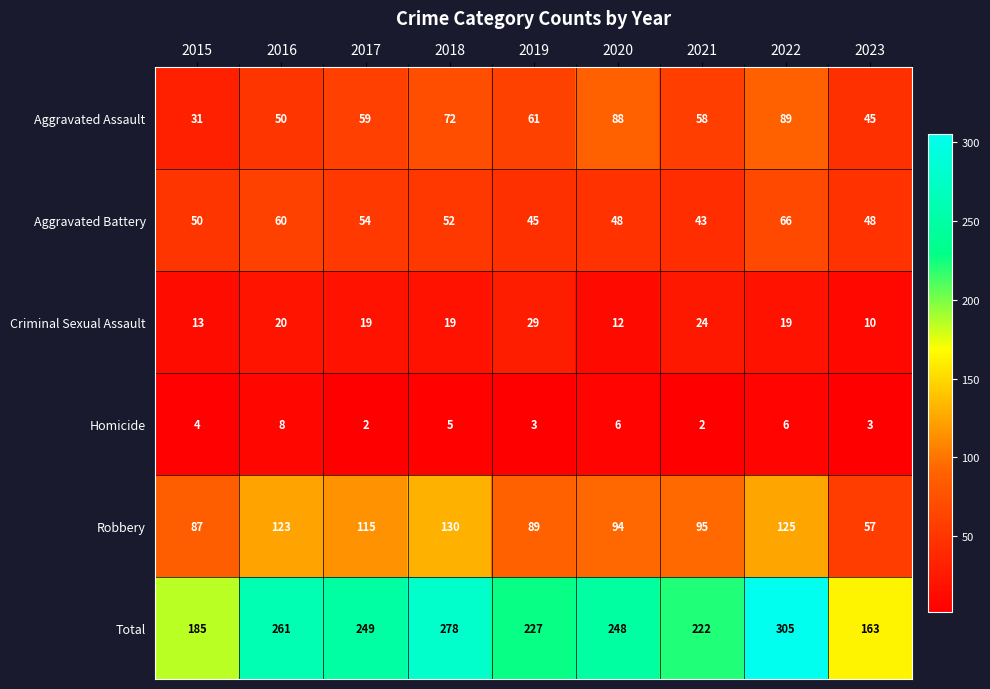

Which series has the largest range (max minus min)?

Total